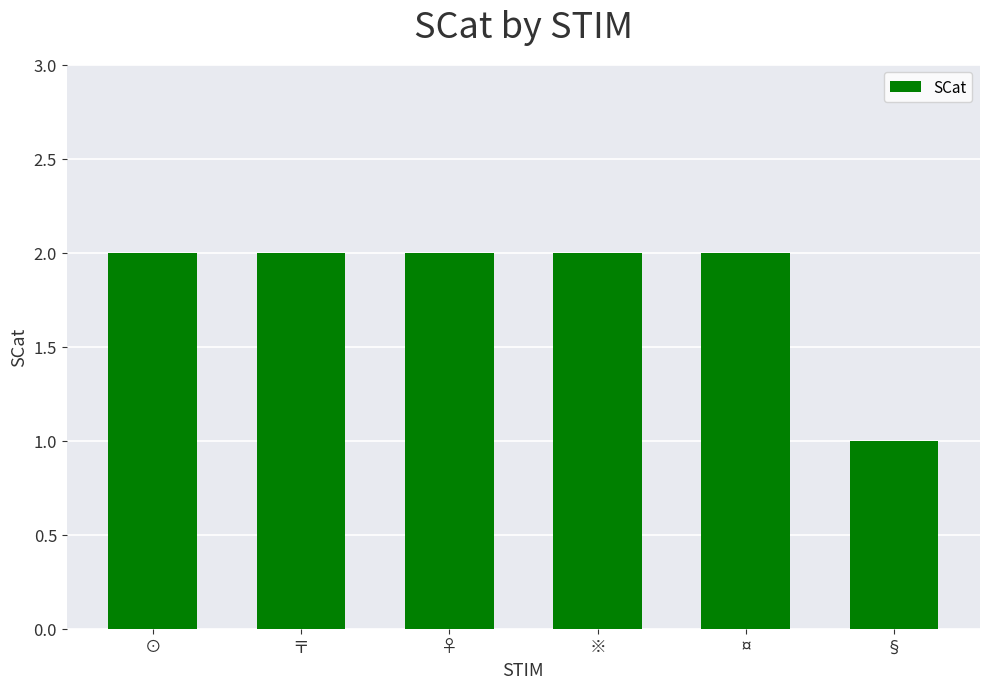

Between § and ♀, which is larger?

♀